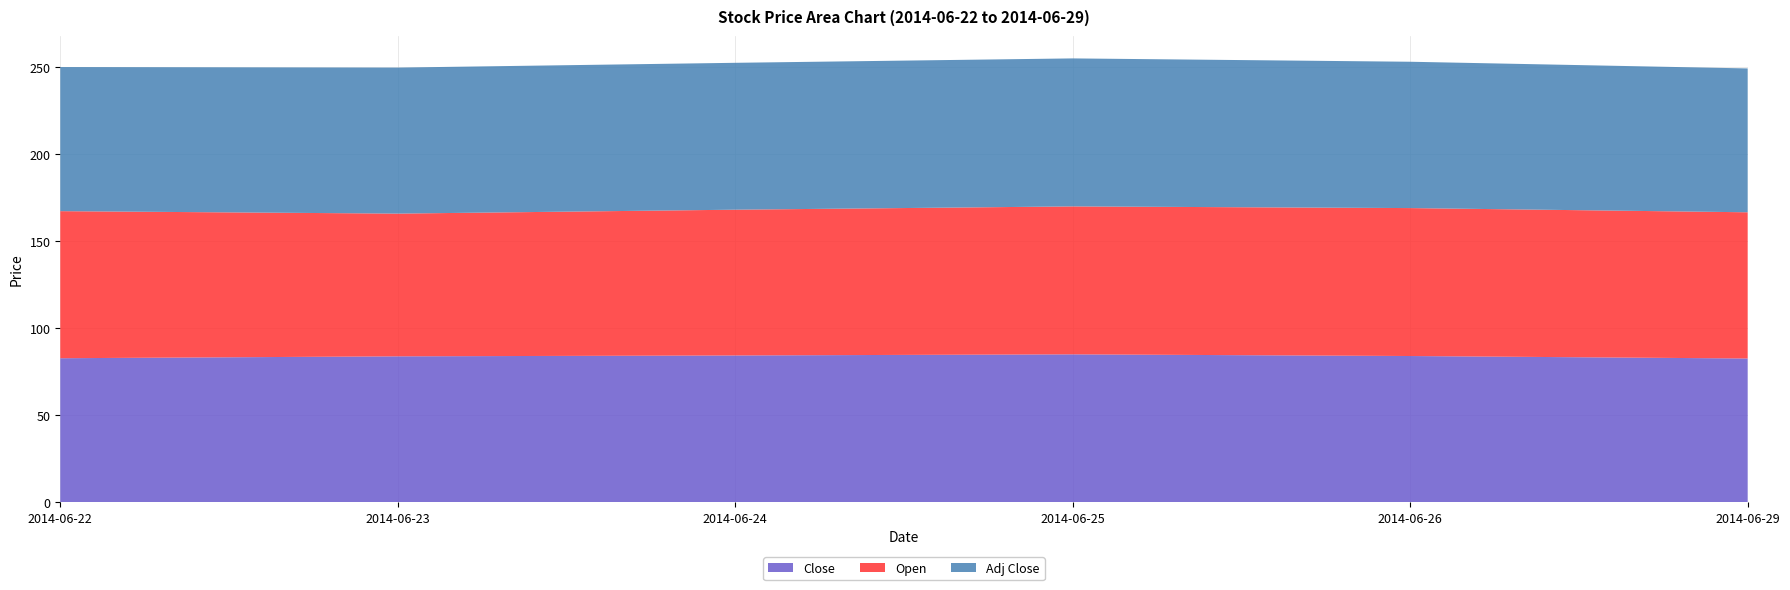

Reading left to right, extract all data points from this chart.

Close: 2014-06-22=82.8	2014-06-23=83.9	2014-06-24=84.4	2014-06-25=85.0	2014-06-26=84.1	2014-06-29=82.7
Open: 2014-06-22=84.5	2014-06-23=82.0	2014-06-24=83.8	2014-06-25=85.0	2014-06-26=85.0	2014-06-29=84.0
Adj Close: 2014-06-22=82.8	2014-06-23=83.9	2014-06-24=84.4	2014-06-25=85.0	2014-06-26=84.1	2014-06-29=82.7